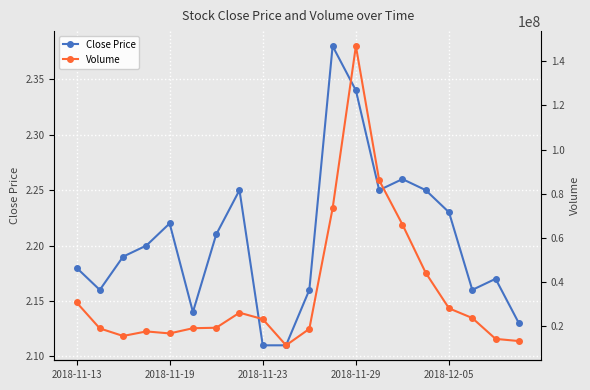

How many lines are shown in the chart?

2